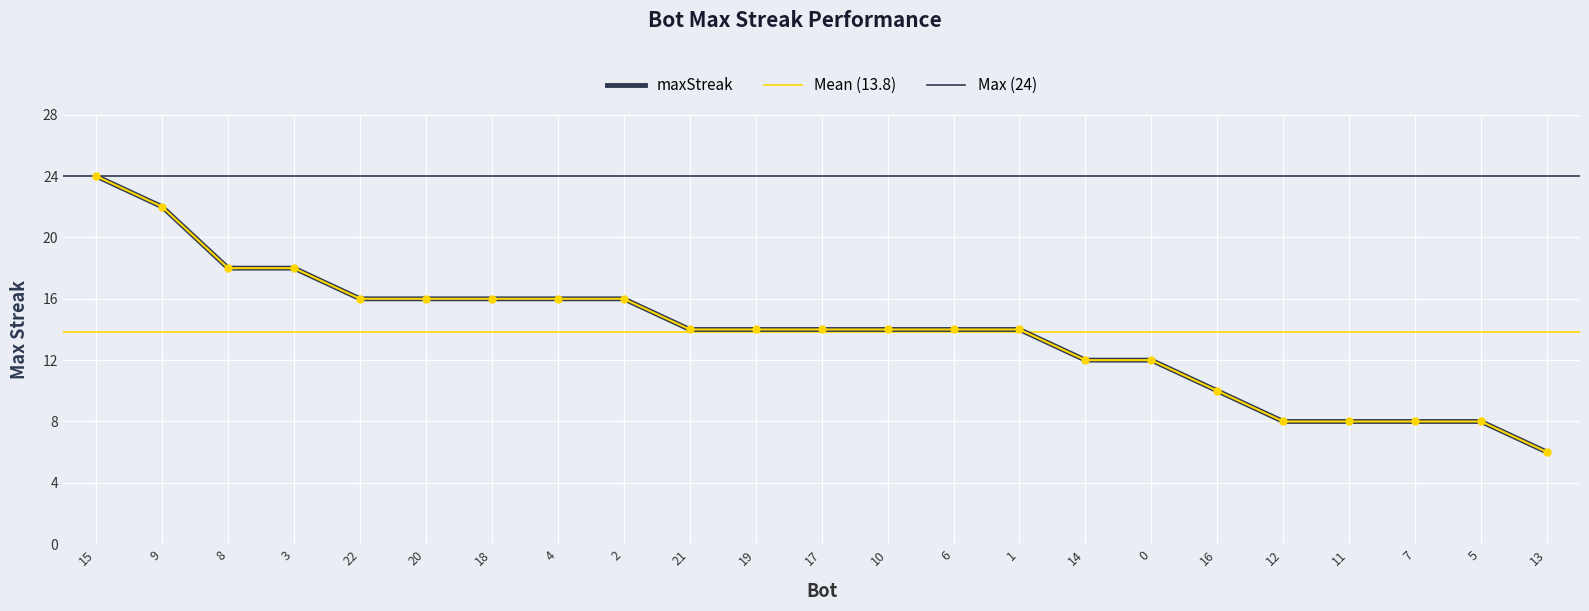

Is it true that the value at 11 is 12?

False